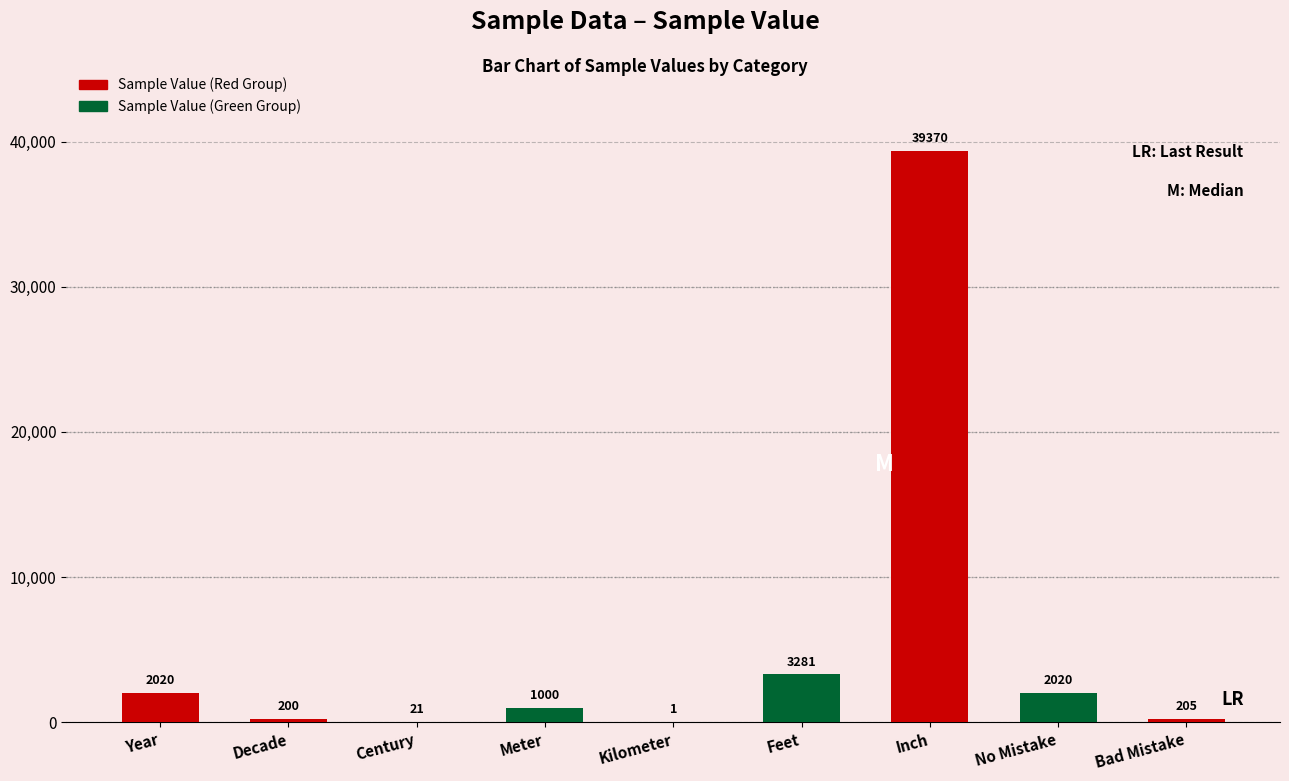

Are the bars horizontal?

No